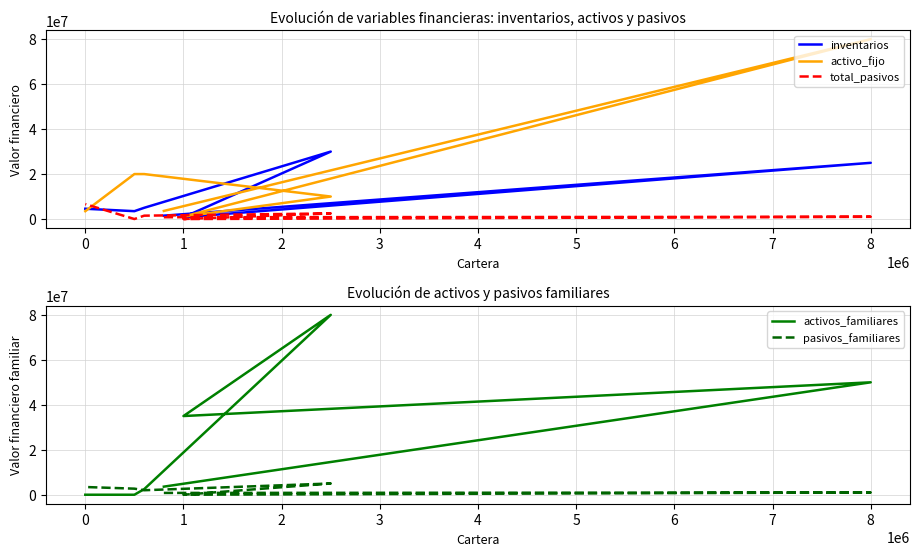

Where is the first local minimum for activos_familiares?

1